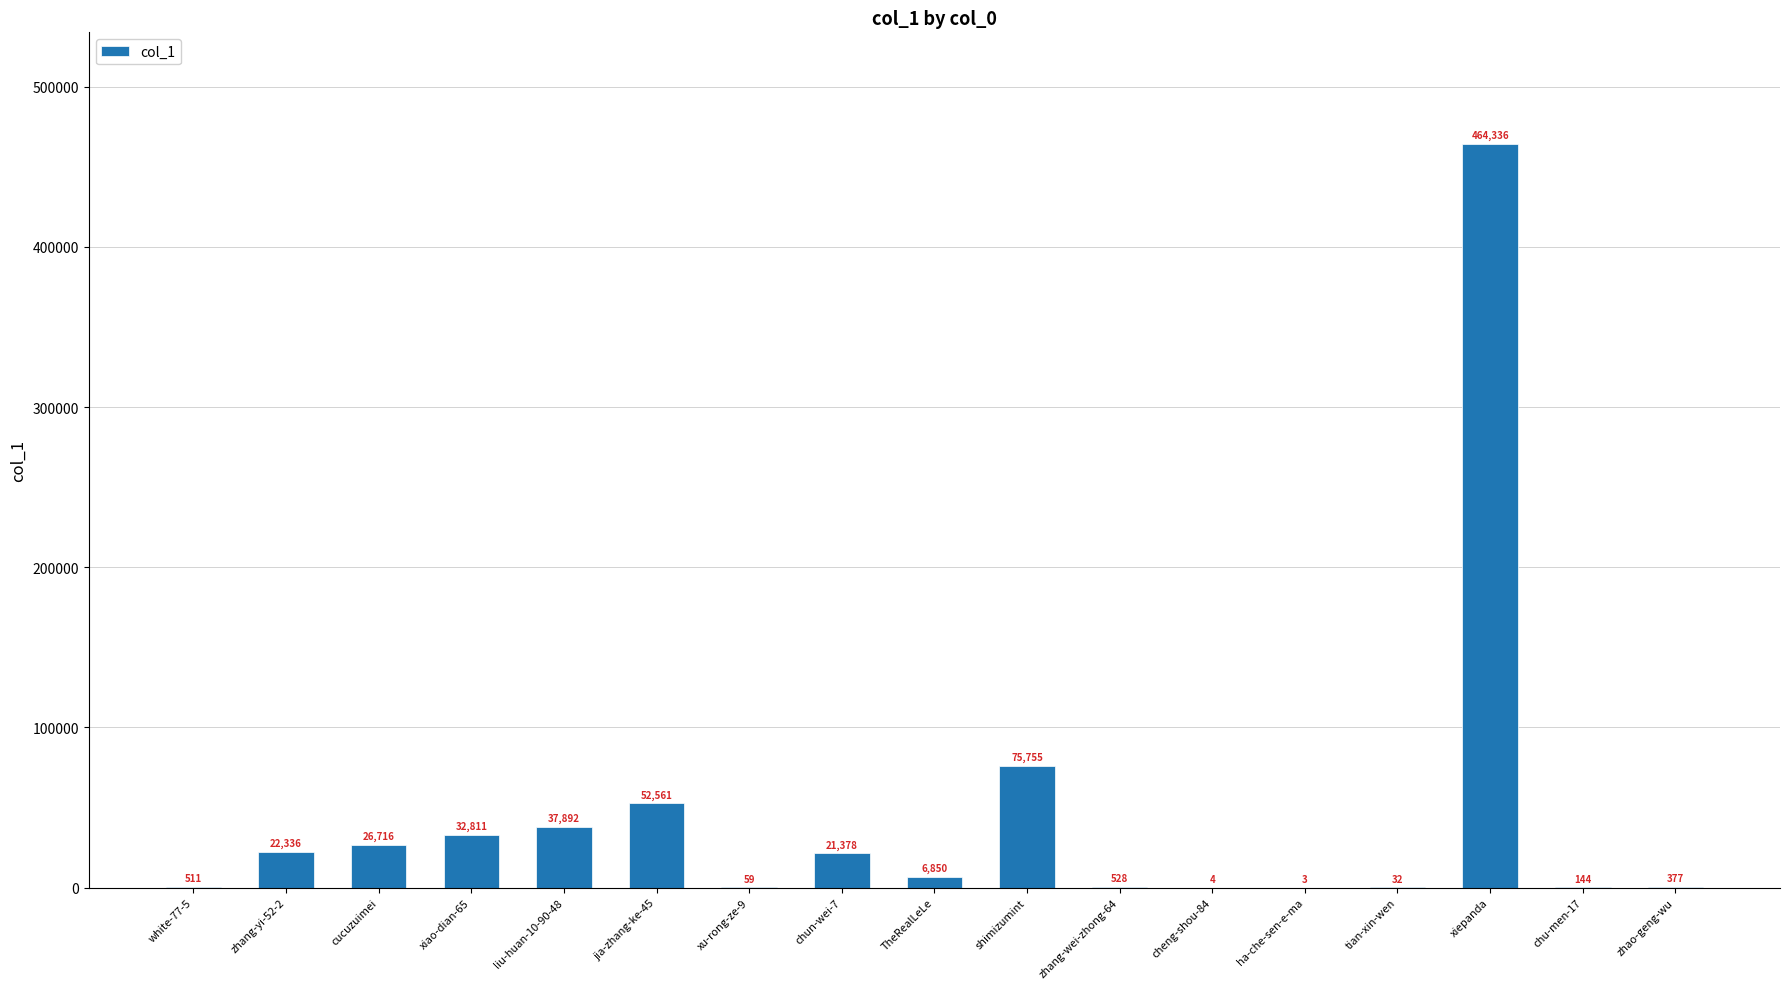

Reading left to right, what are all the values shown in this chart?

white-77-5=511	zhang-yi-52-2=22336	cucuzuimei=26716	xiao-dian-65=32811	liu-huan-10-90-48=37892	jia-zhang-ke-45=52561	xu-rong-ze-9=59	chun-wei-7=21378	TheRealLeLe=6850	shimizumint=75755	zhang-wei-zhong-64=528	cheng-shou-84=4	ha-che-sen-e-ma=3	tian-xin-wen=32	xiepanda=464336	chu-men-17=144	zhao-geng-wu=377